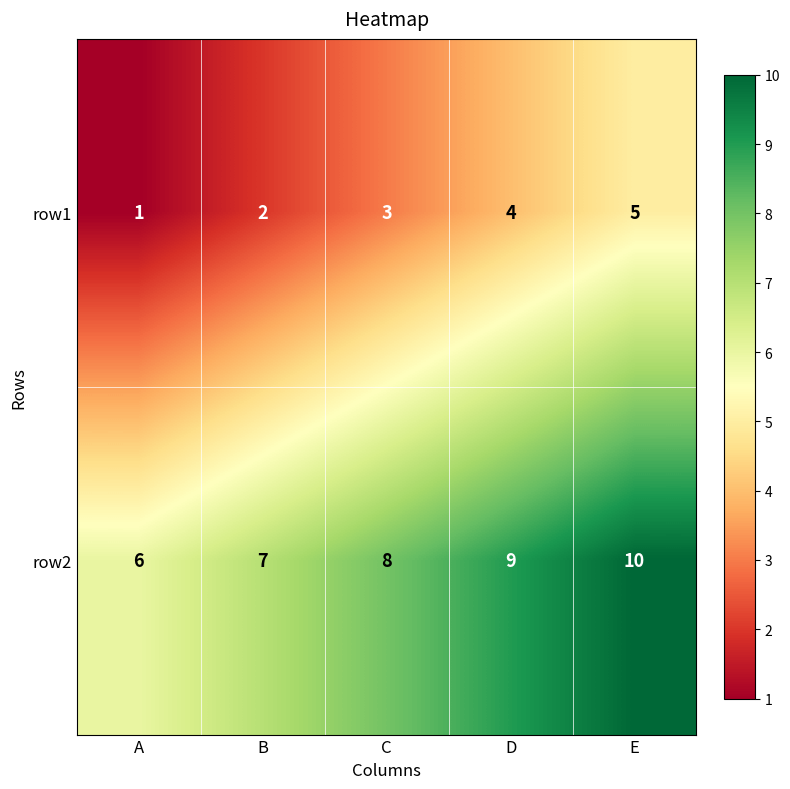

Rank the series at B from lowest to highest value.

row1, row2